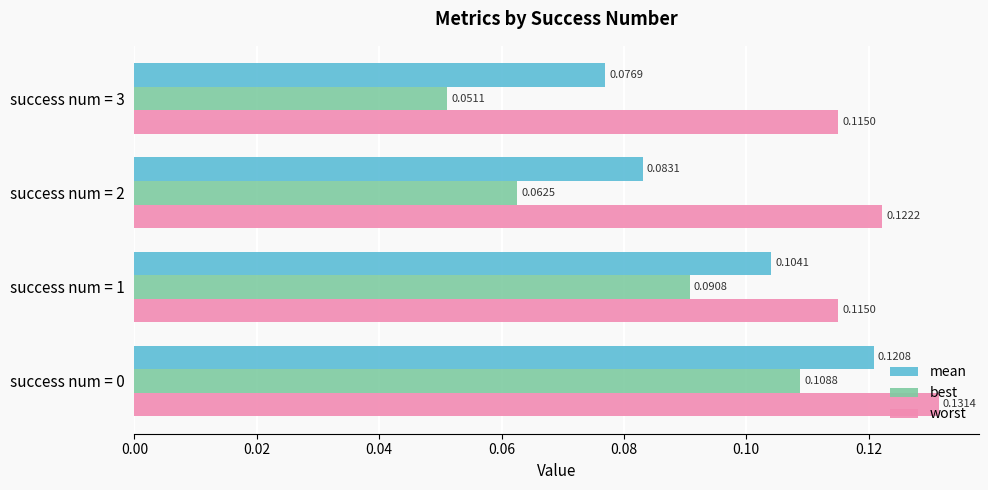

At how many categories does at least one series exceed 0?

4